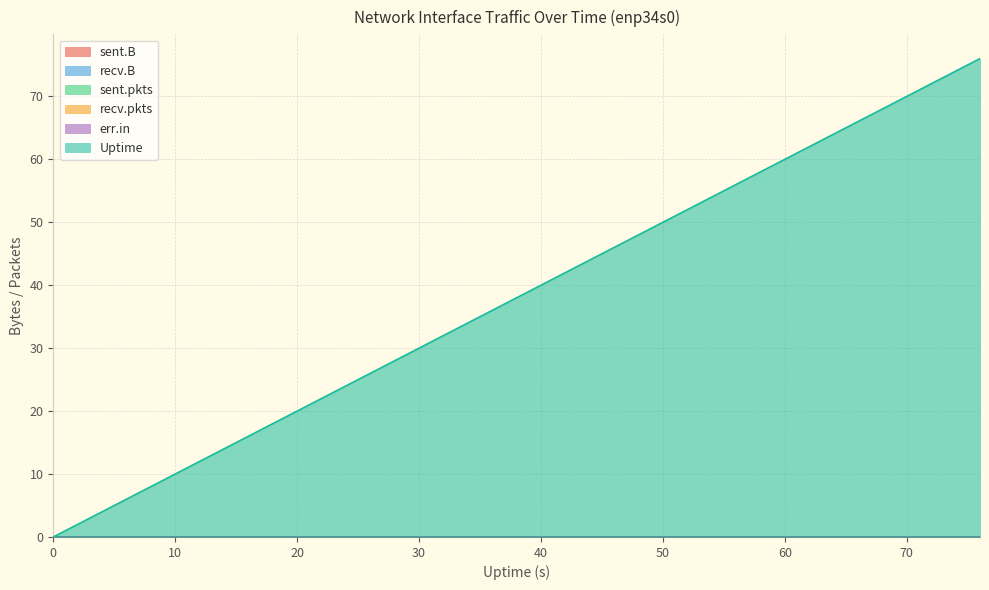

Does the chart display data point markers on the line(s)?

No